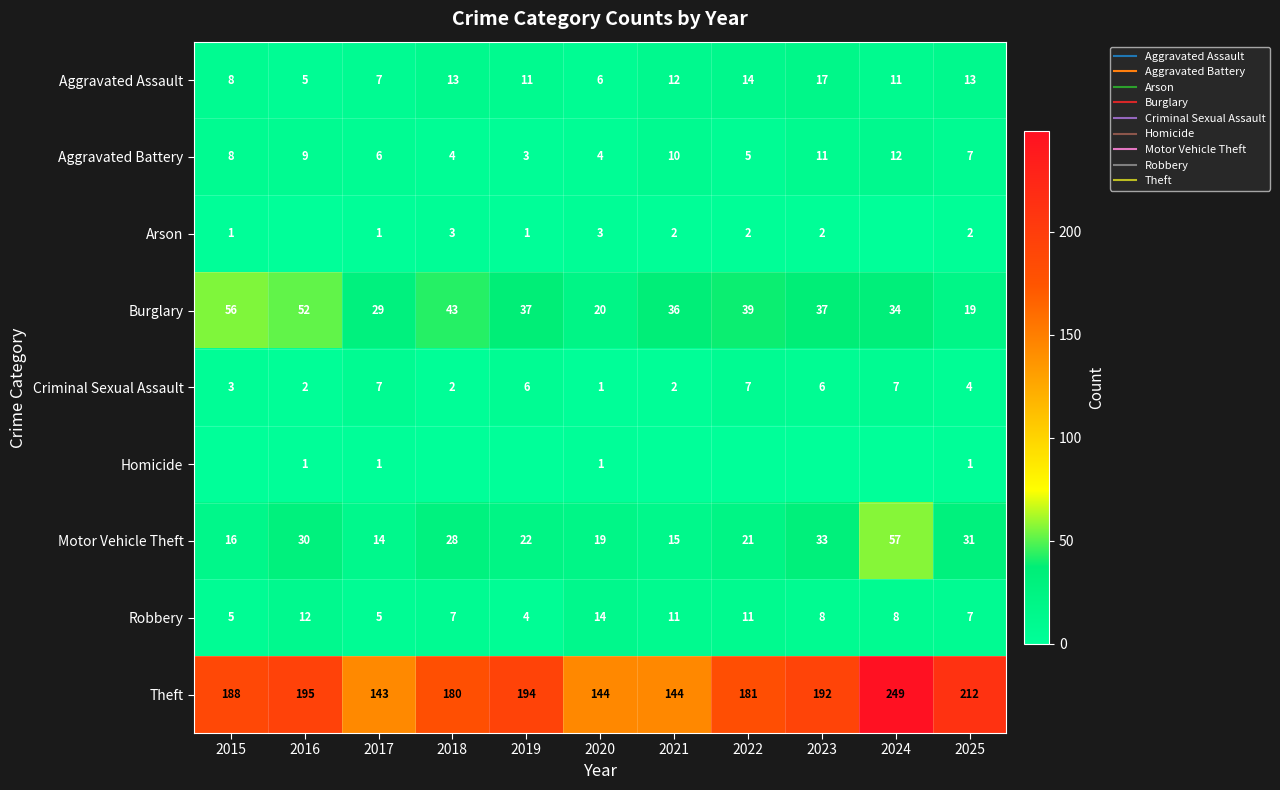

At which category is the sum across all series the highest?

2024